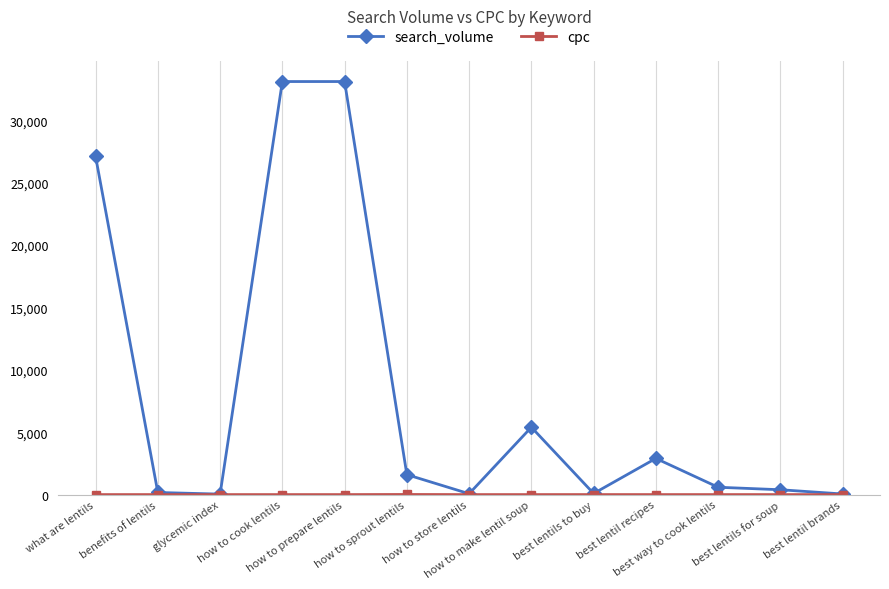

Which series has the widest spread of values?

search_volume